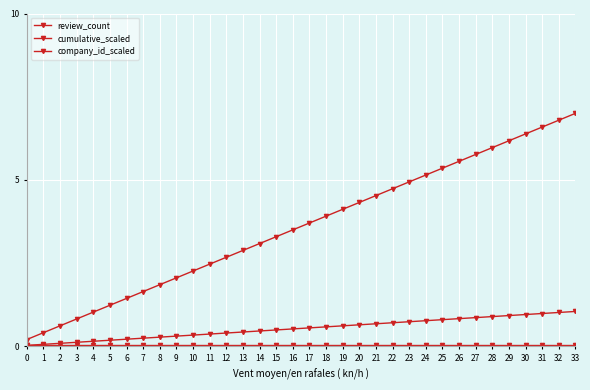

Reading right to left, what are all the values shown in this chart?

review_count: 33=7.0	32=6.8	31=6.6	30=6.4	29=6.2	28=6.0	27=5.8	26=5.6	25=5.4	24=5.1	23=4.9	22=4.7	21=4.5	20=4.3	19=4.1	18=3.9	17=3.7	16=3.5	15=3.3	14=3.1	13=2.9	12=2.7	11=2.5	10=2.3	9=2.1	8=1.9	7=1.6	6=1.4	5=1.2	4=1.0	3=0.8	2=0.6	1=0.4	0=0.2
cumulative_scaled: 33=1.1	32=1.0	31=1.0	30=1.0	29=0.9	28=0.9	27=0.9	26=0.8	25=0.8	24=0.8	23=0.7	22=0.7	21=0.7	20=0.6	19=0.6	18=0.6	17=0.6	16=0.5	15=0.5	14=0.5	13=0.4	12=0.4	11=0.4	10=0.3	9=0.3	8=0.3	7=0.2	6=0.2	5=0.2	4=0.2	3=0.1	2=0.1	1=0.1	0=0.0
company_id_scaled: 33=0.0	32=0.0	31=0.0	30=0.0	29=0.0	28=0.0	27=0.0	26=0.0	25=0.0	24=0.0	23=0.0	22=0.0	21=0.0	20=0.0	19=0.0	18=0.0	17=0.0	16=0.0	15=0.0	14=0.0	13=0.0	12=0.0	11=0.0	10=0.0	9=0.0	8=0.0	7=0.0	6=0.0	5=0.0	4=0.0	3=0.0	2=0.0	1=0.0	0=0.0